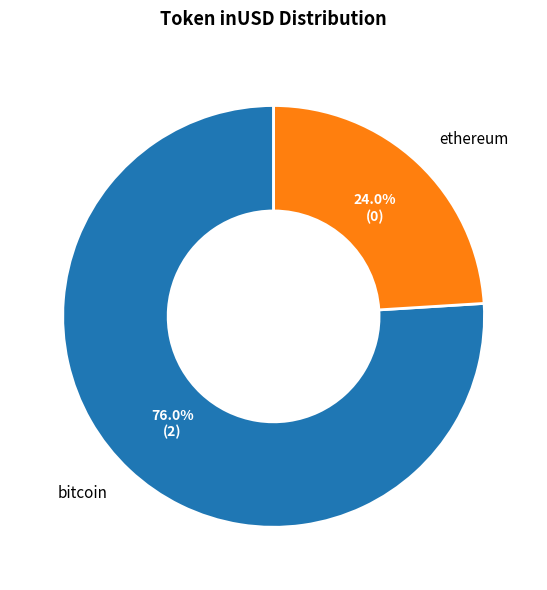

Which slice represents more than half of the pie?

bitcoin